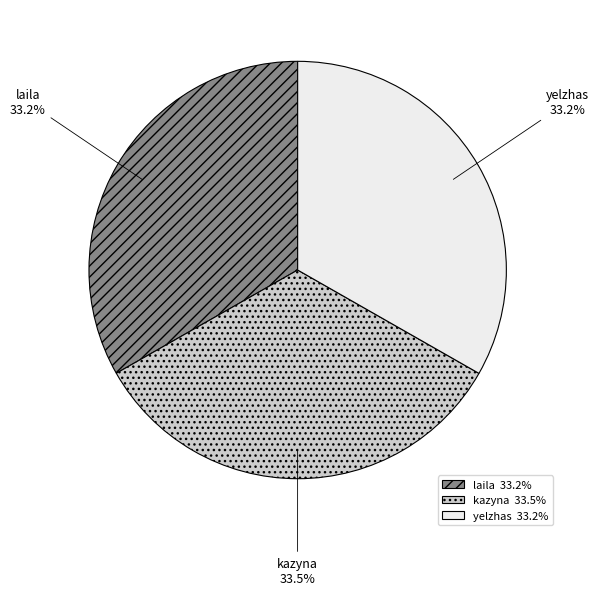

Is the sum of yelzhas and laila greater than half?

Yes